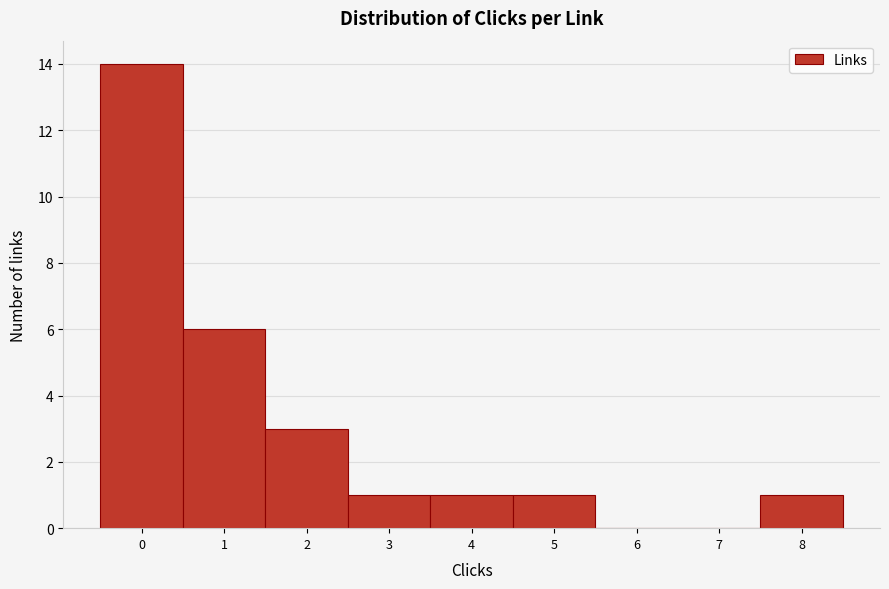

Reading left to right, list every bar in this chart as the range it spans on the x-axis followed by its height. The values are not printed on the chart, so give them approximately, as read against the axis.

-0.5 to 0.5: 14
0.5 to 1.5: 6
1.5 to 2.5: 3
2.5 to 3.5: 1
3.5 to 4.5: 1
4.5 to 5.5: 1
5.5 to 6.5: 0
6.5 to 7.5: 0
7.5 to 8.5: 1